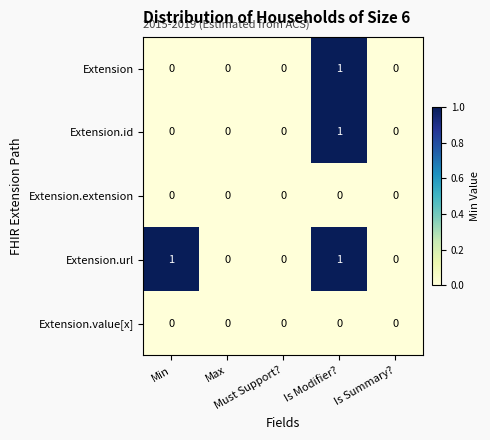

Count the Extension values in the range 0 to 1.

5